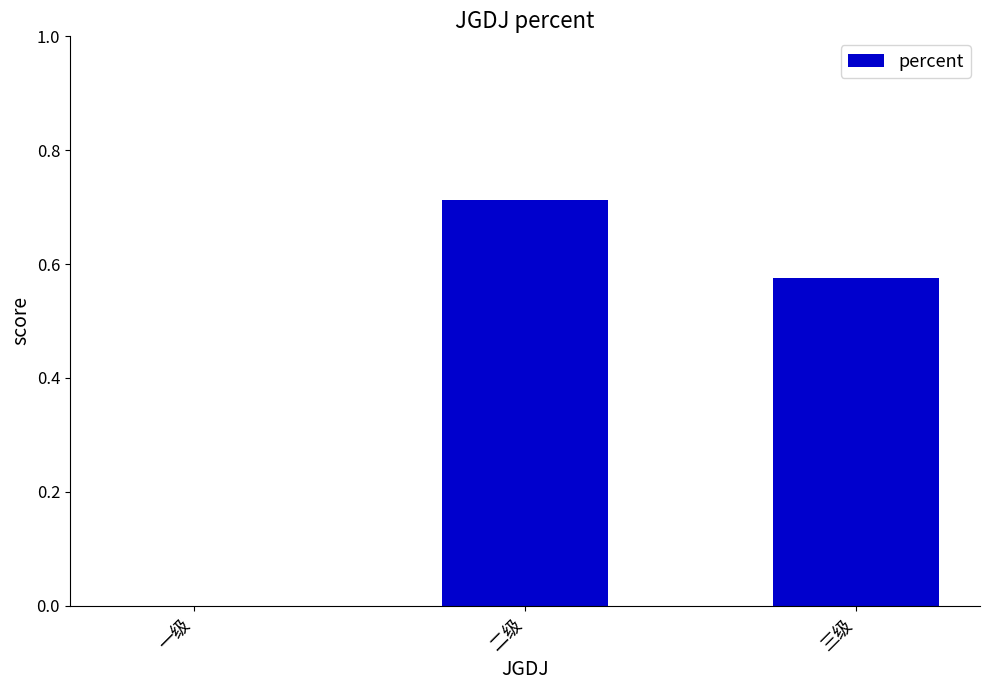

What is the change in value from 一级 to 二级?

+0.7